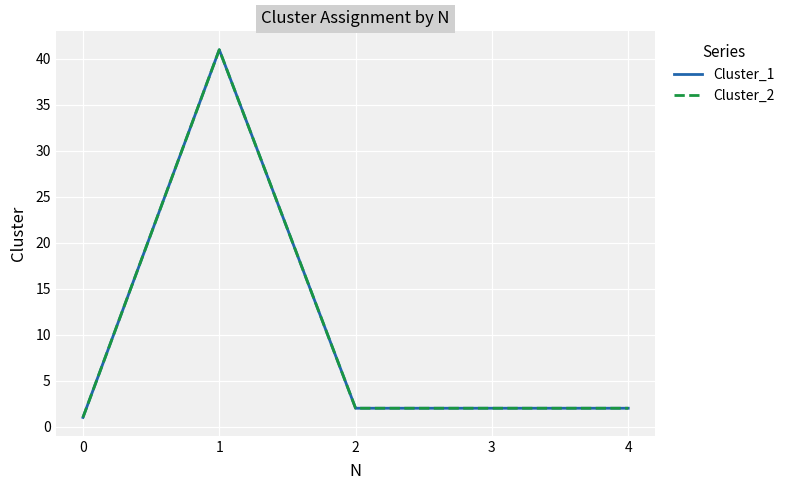

Does the chart have visible grid lines?

Yes